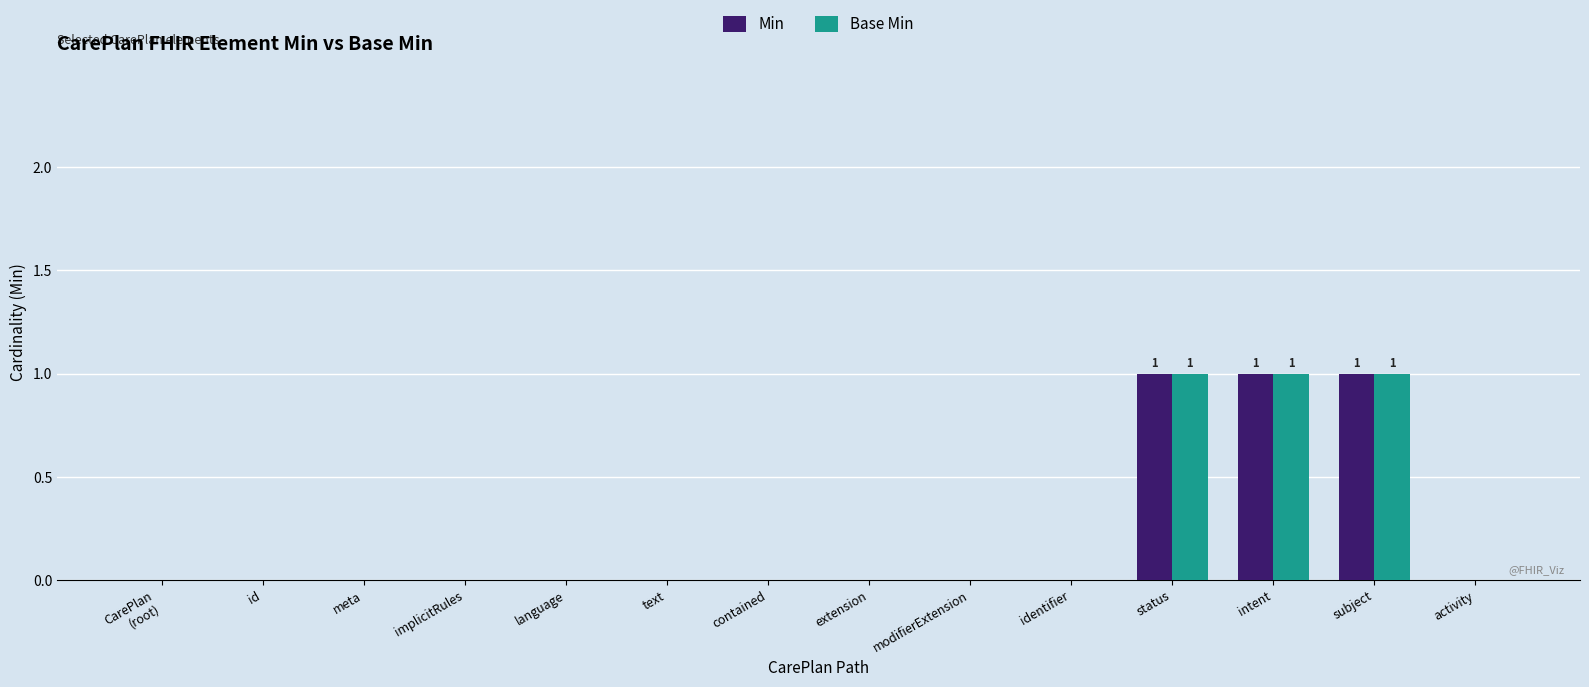

Is it true that Base Min equals 2 at status?

False